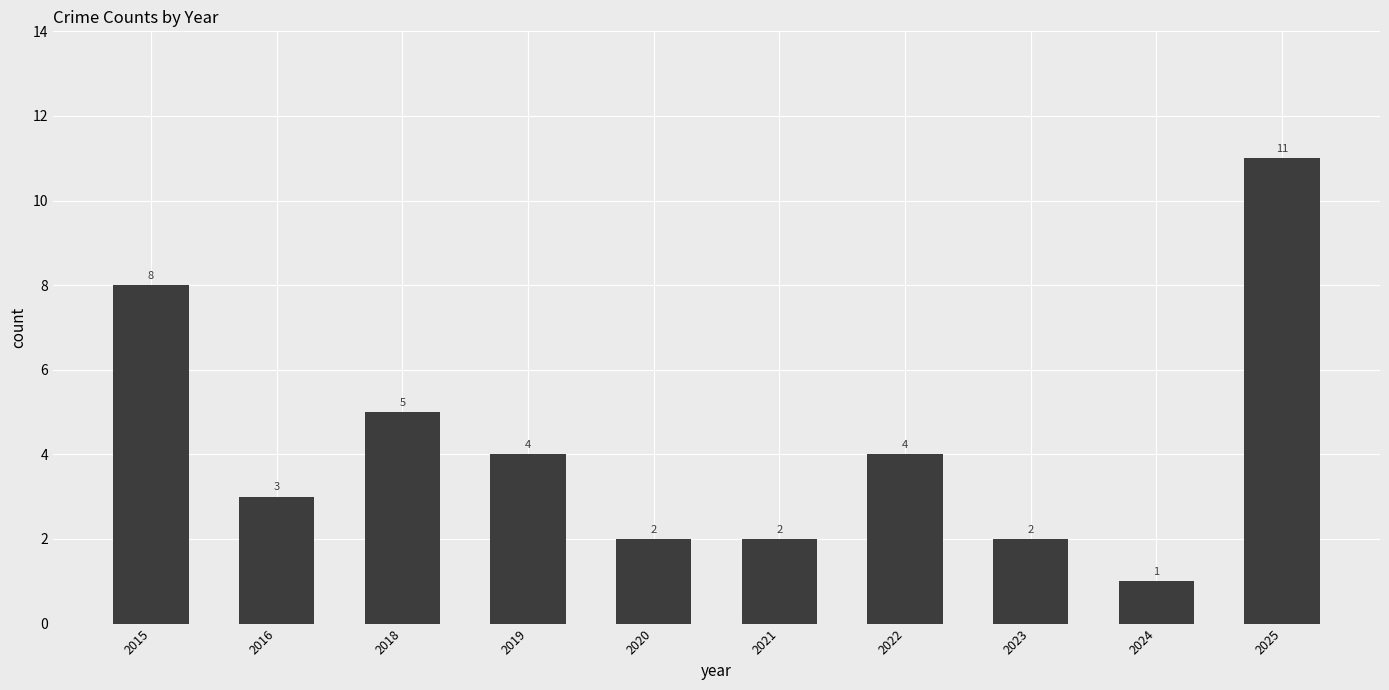

What is the approximate value at 2023?

2